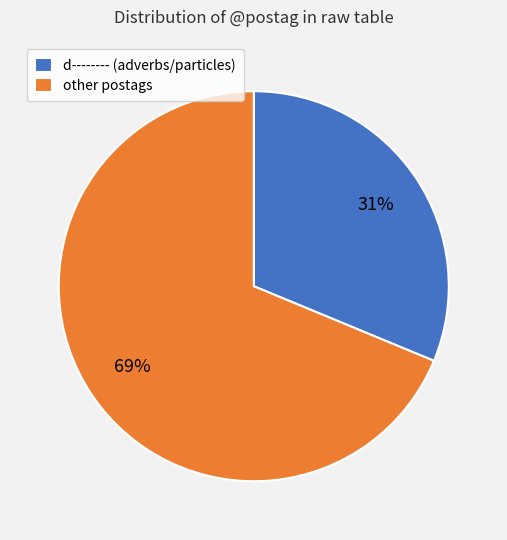

Does other postags account for over 50% of the chart?

Yes